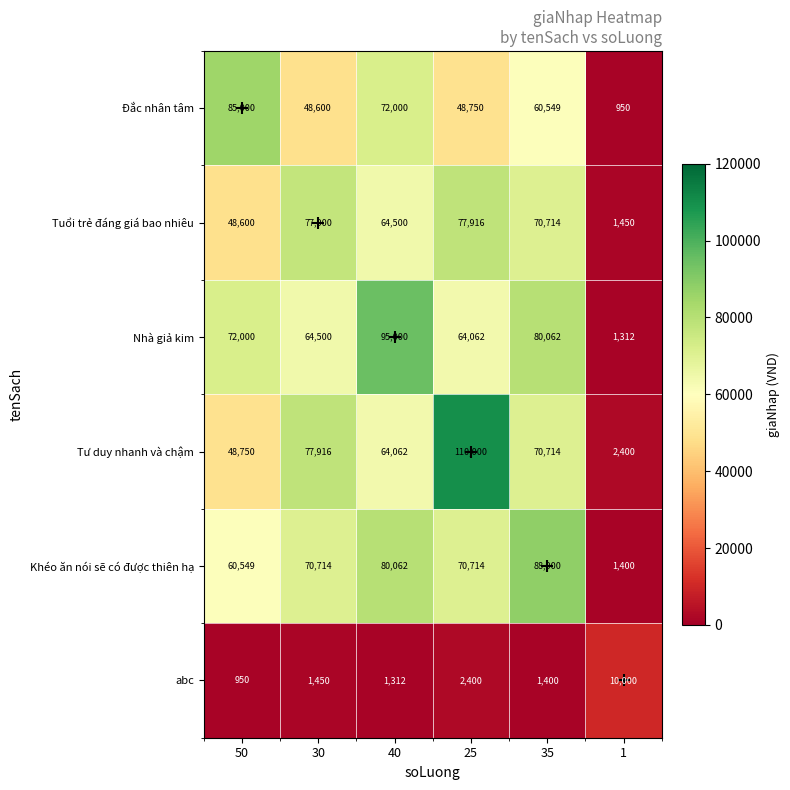

What is the difference between the second highest and minimum values in the Đắc nhân tâm series?

71050